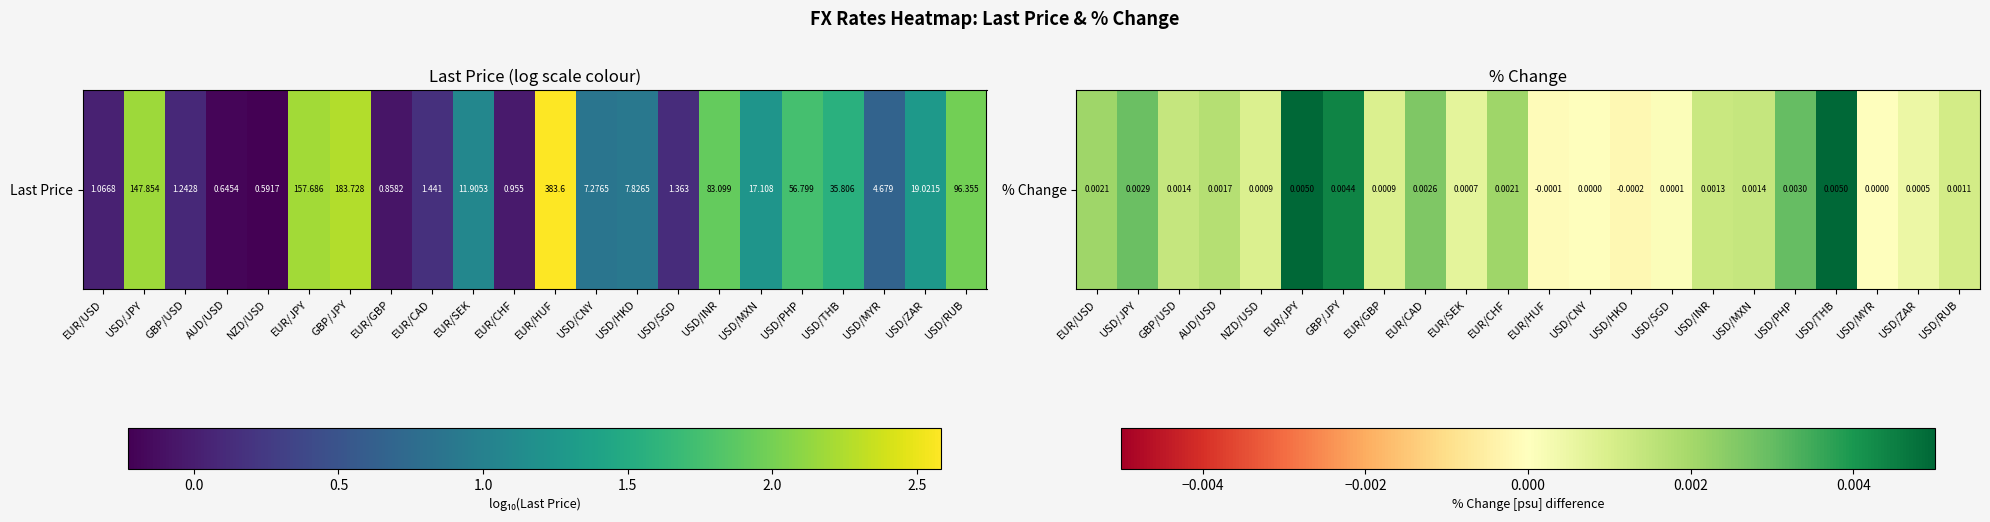

How many values exceed 0?

18